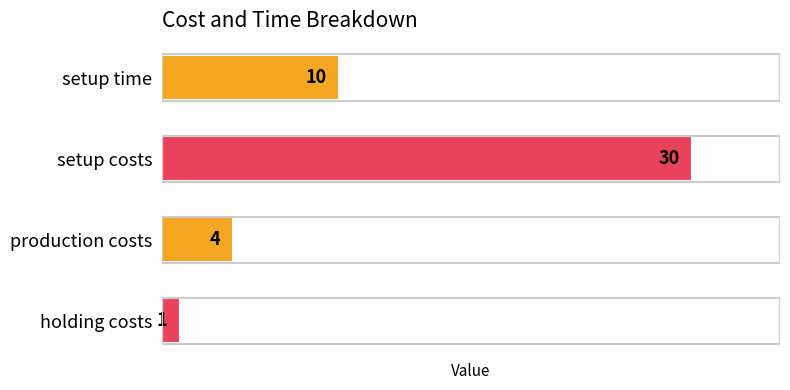

What is the minimum value shown in the chart?

1